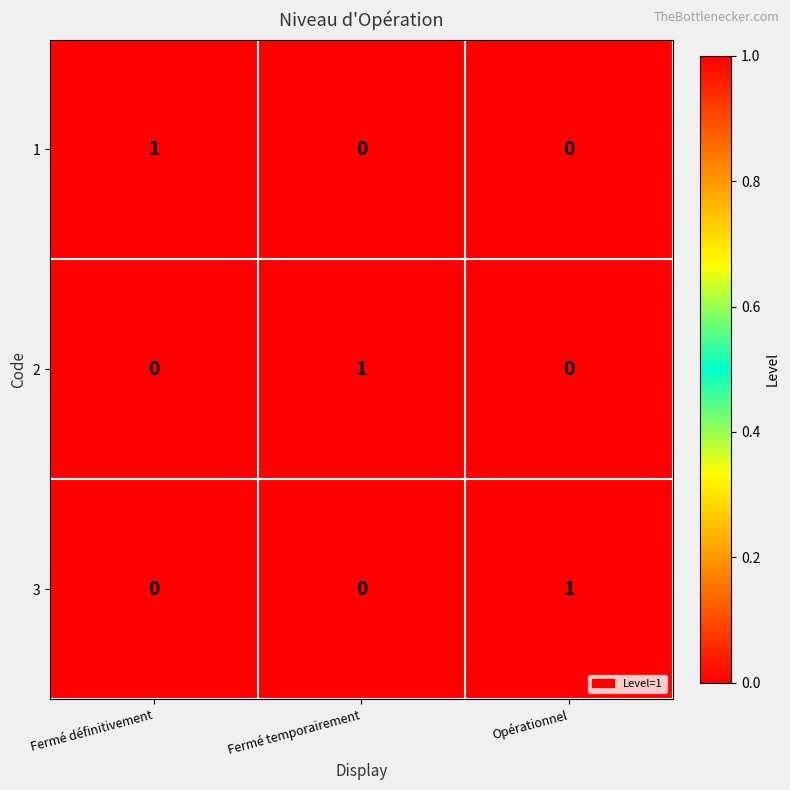

Is it true that 3 equals 1 at Opérationnel?

True